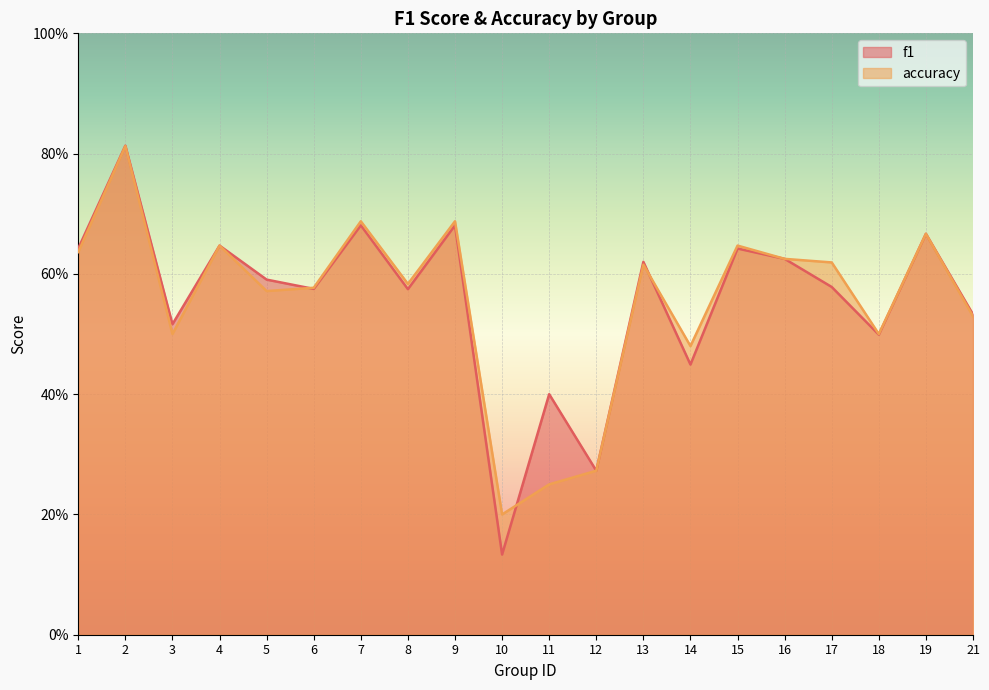

How many lines are shown in the chart?

2